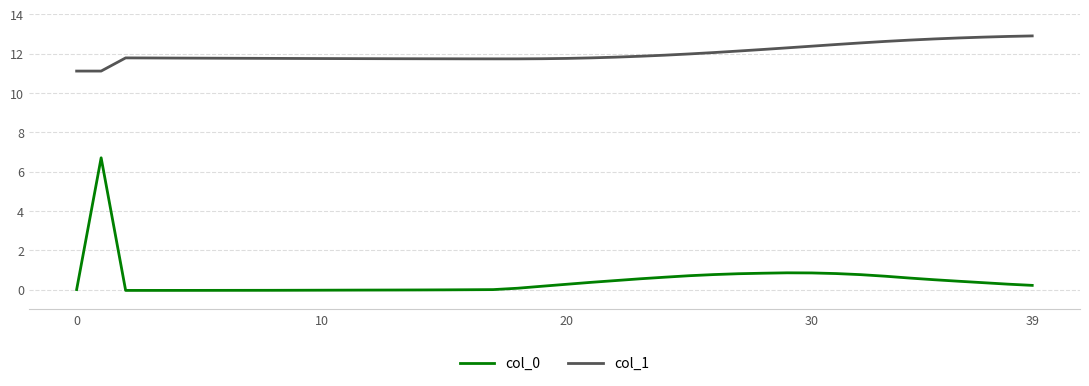

True or false: col_1 and col_0 intersect in this chart.

False